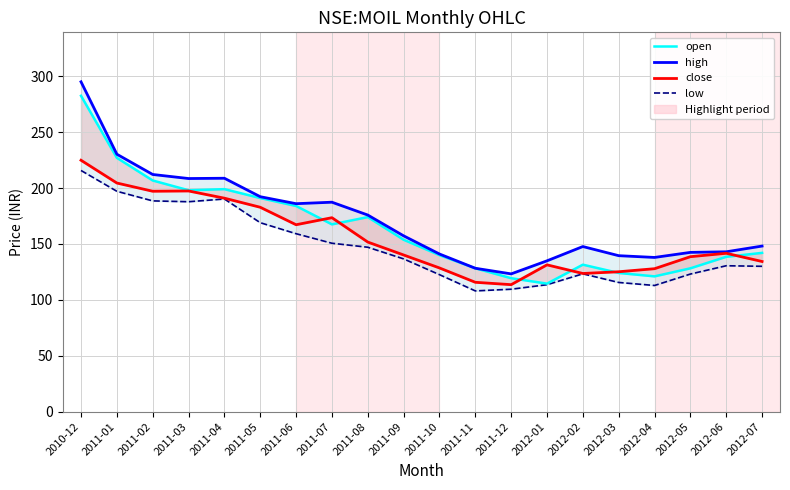

Which series changed the most between 2010-12 and 2011-10?

high